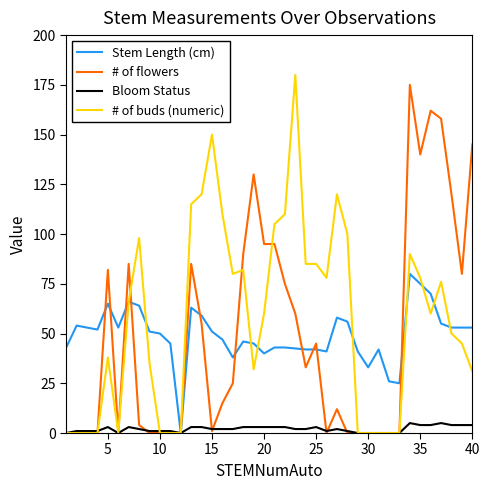

What is the maximum value shown in the chart?

180.0